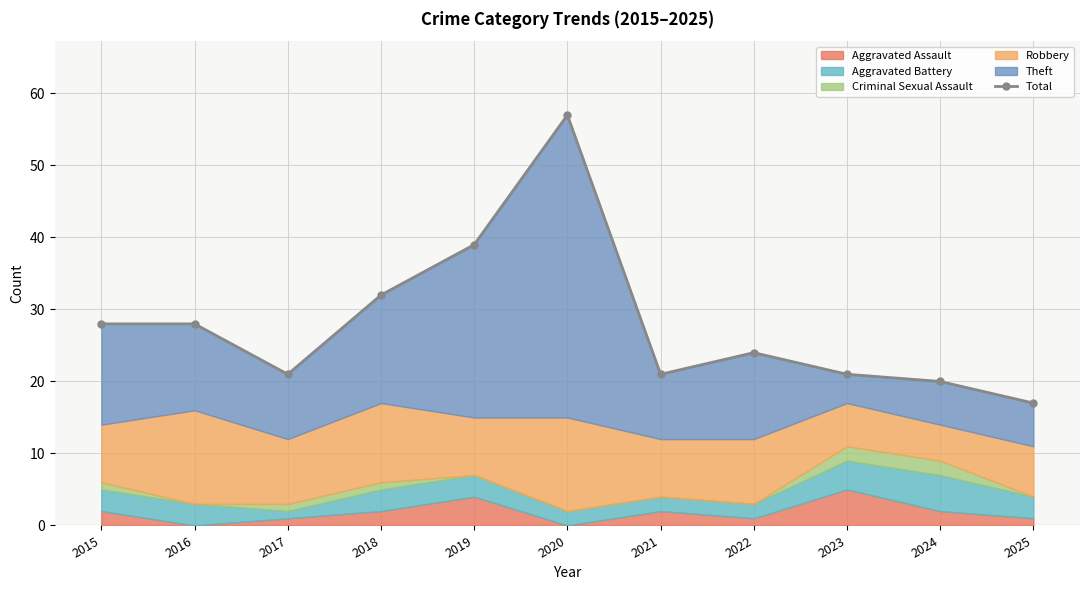

Where is the first local minimum?

2017